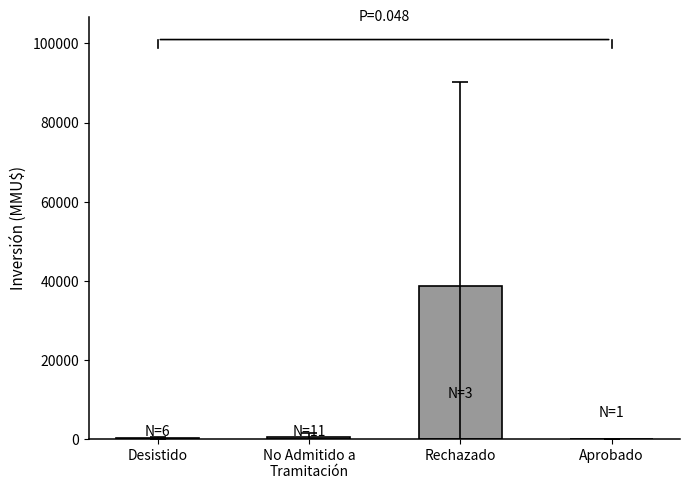

What is the approximate value at Rechazado?

38562.7